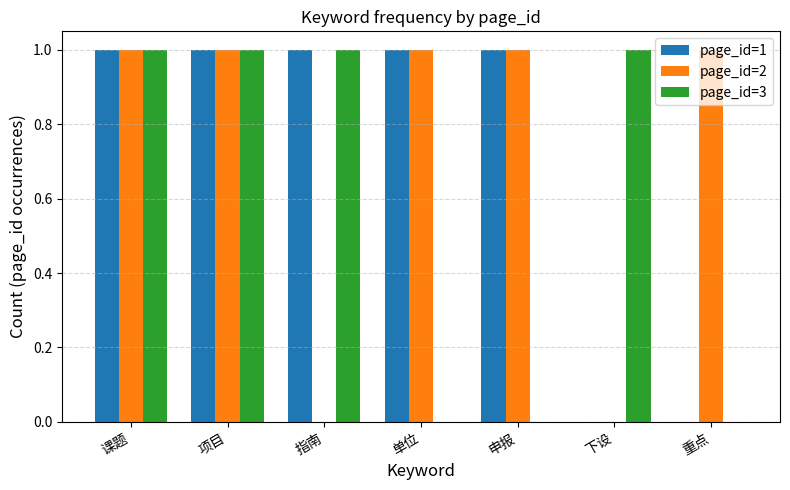

The value of page_id=1 at 下设 is 0. True or false?

True